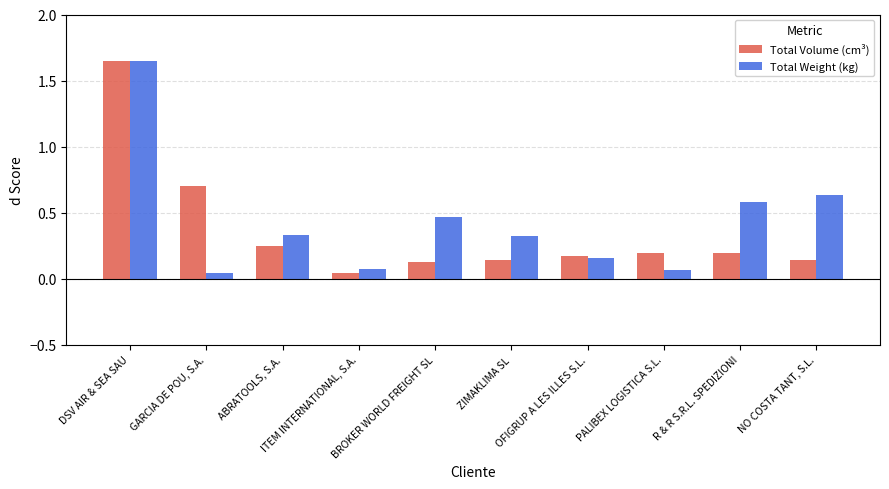

Where is Total Weight (kg) nearest to the value 0?

GARCIA DE POU, S.A.